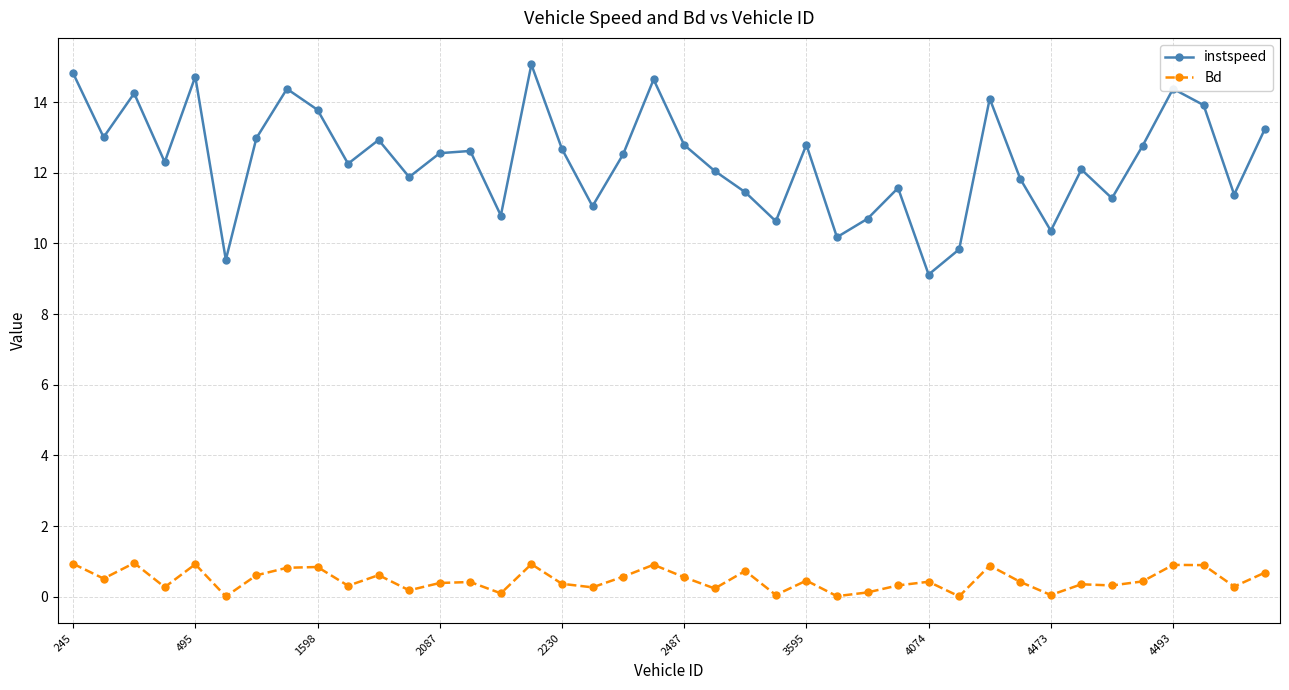

Is this an area chart (filled region under the line)?

No